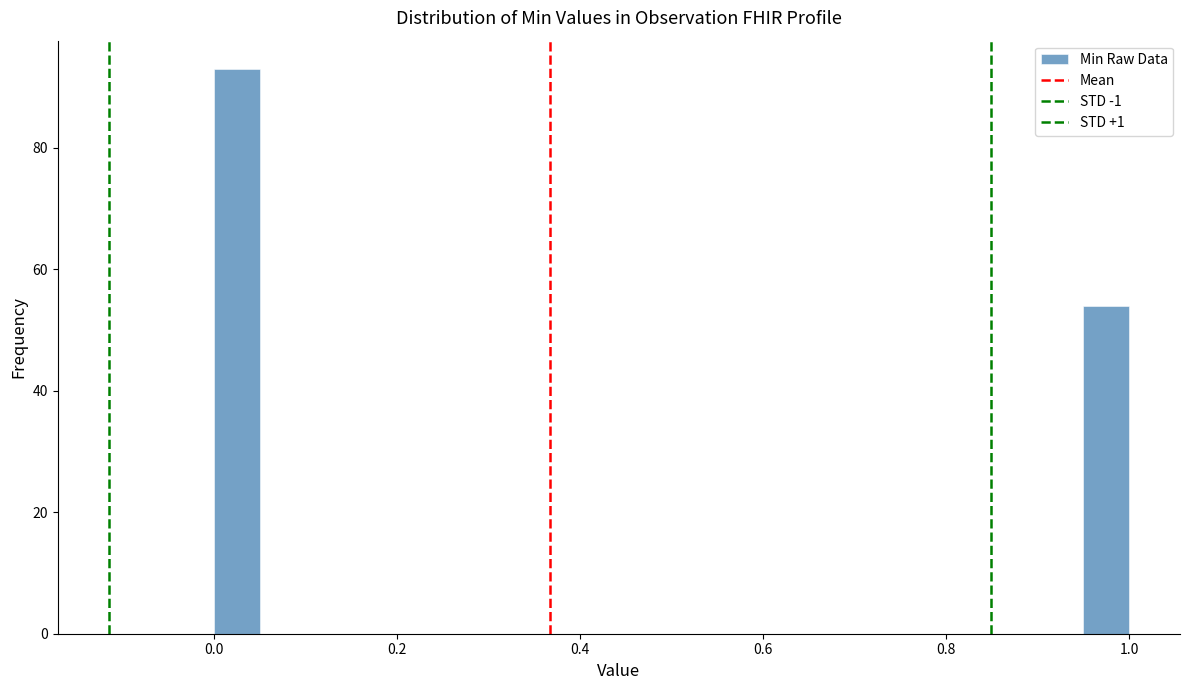

Read against the x-axis, roughly where is the centre of the tallest bar?

0.02